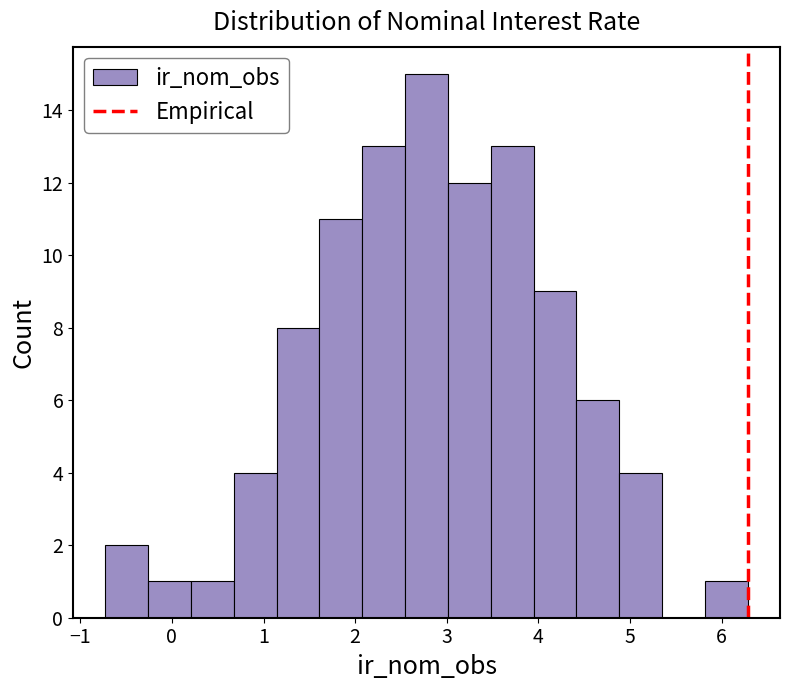

Reading left to right, list every bar in this chart as the range it spans on the x-axis followed by its height. Neither the bar edges nor the heights are printed on the chart, so give them approximately, as read against the axes.

-0.7 to -0.3: 2
-0.3 to 0.2: 1
0.2 to 0.7: 1
0.7 to 1.1: 4
1.1 to 1.6: 8
1.6 to 2.1: 11
2.1 to 2.5: 13
2.5 to 3.0: 15
3.0 to 3.5: 12
3.5 to 3.9: 13
3.9 to 4.4: 9
4.4 to 4.9: 6
4.9 to 5.4: 4
5.4 to 5.8: 0
5.8 to 6.3: 1